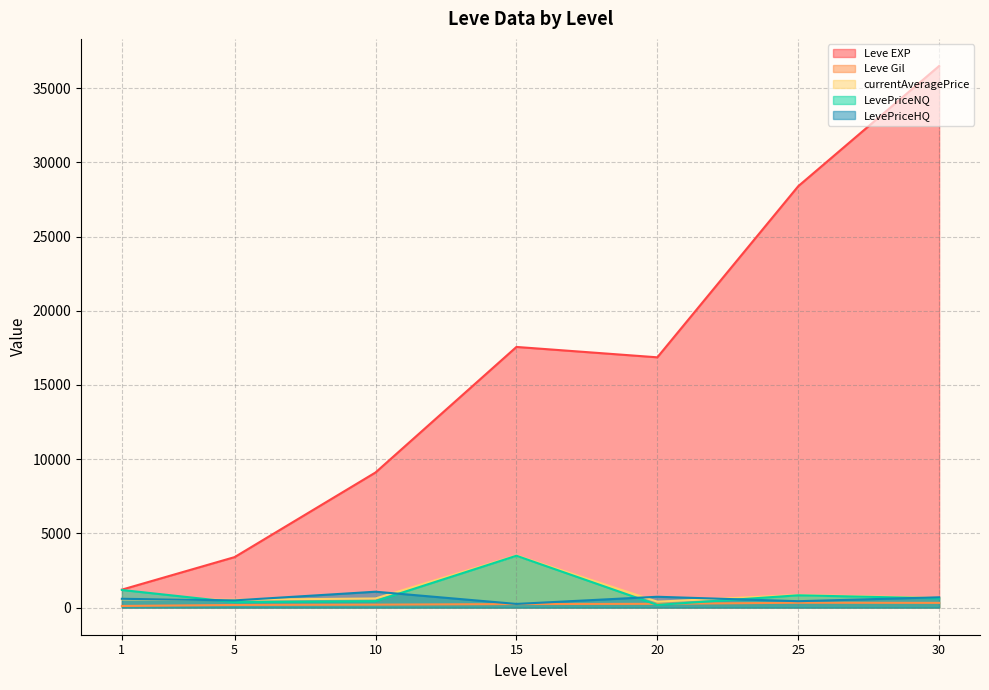

Which series ends up on top after the final intersection of currentAveragePrice and Leve EXP?

Leve EXP